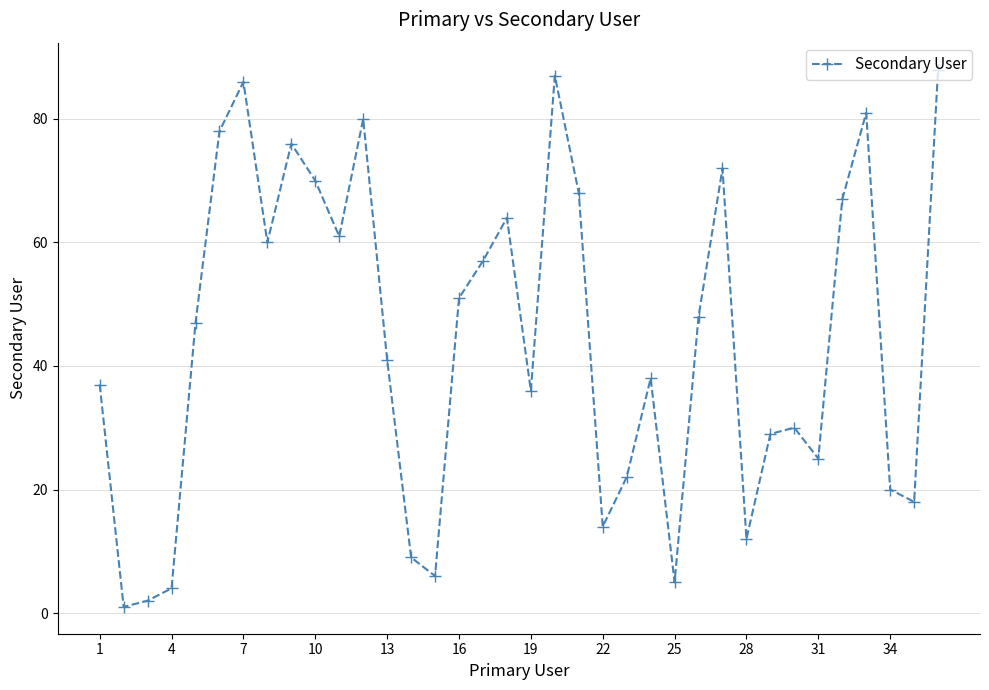

How many points are higher than both their immediate neighbors (excluding endpoints)?

9